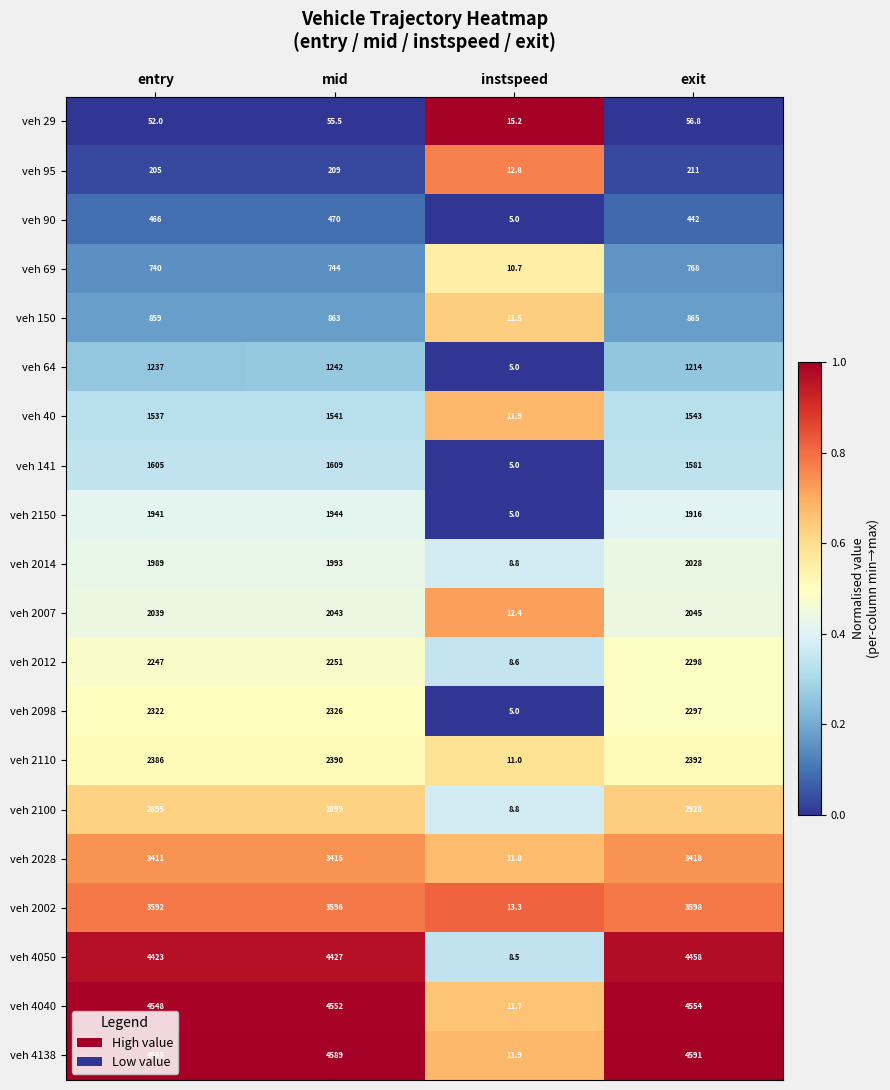

What is the approximate value of veh 4138 at exit?

4591.0